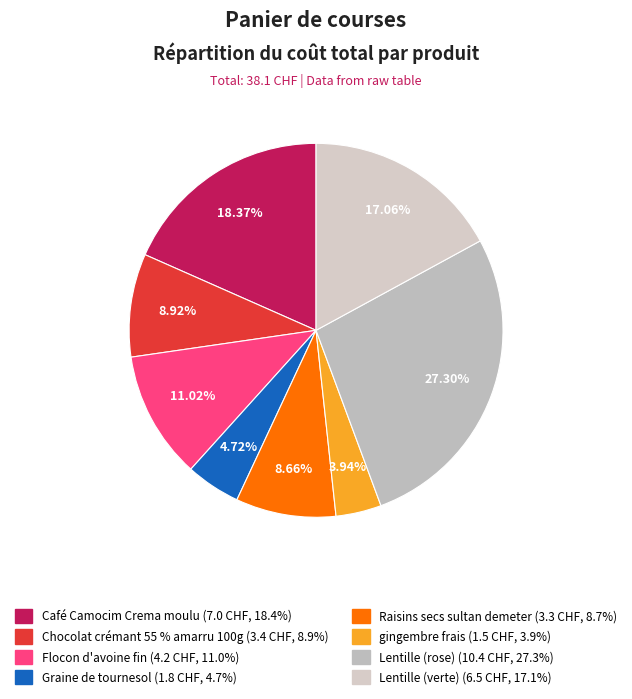

The Lentille (rose) slice represents 27% of the pie. True or false?

True